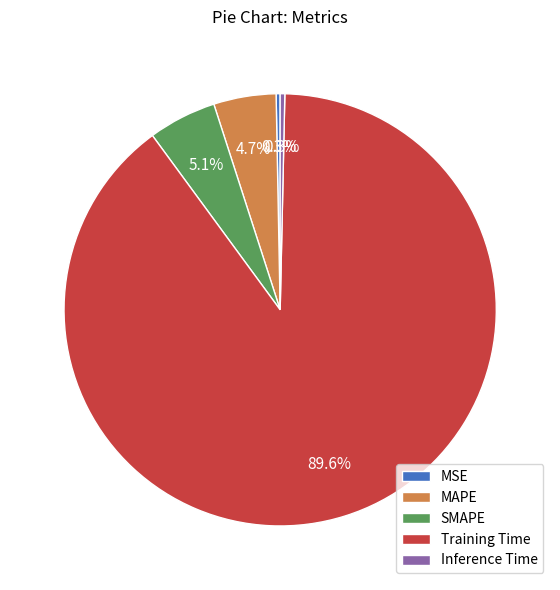

What is the largest slice in the pie chart?

Training Time